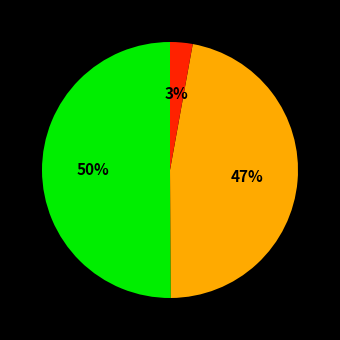

To the nearest percent, what is the average slice percentage?

33%